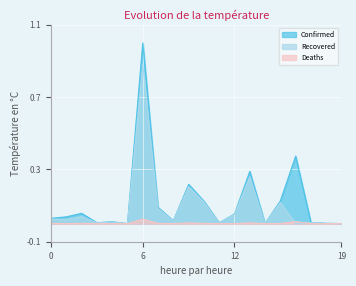

Reading left to right, list all the values displayed in this chart.

Confirmed: 0.0	0.0	0.1	0.0	0.0	0.0	1.0	0.1	0.0	0.2	0.1	0.0	0.1	0.3	0.0	0.1	0.4	0.0	0.0	0.0
Recovered: 0.0	0.0	0.0	0.0	0.0	0.0	0.9	0.1	0.0	0.2	0.1	0.0	0.1	0.3	0.0	0.1	0.0	0.0	0.0	0.0
Deaths: 0.0	0.0	0.0	0.0	0.0	0.0	0.0	0.0	0.0	0.0	0.0	0.0	0.0	0.0	0.0	0.0	0.0	0.0	0.0	0.0